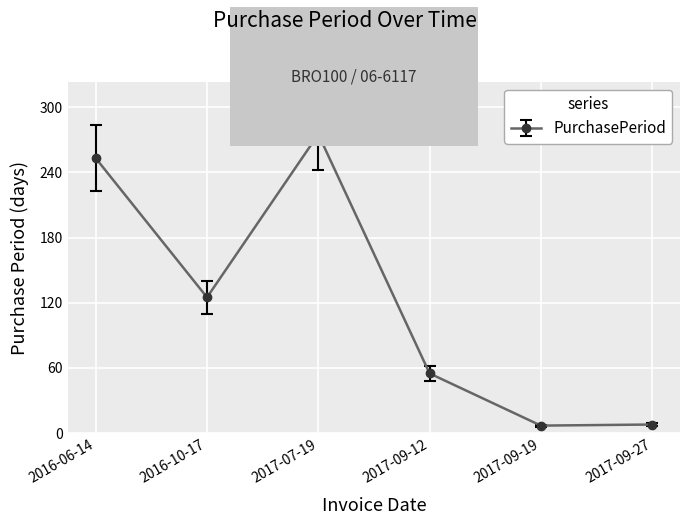

How many lines are shown in the chart?

1